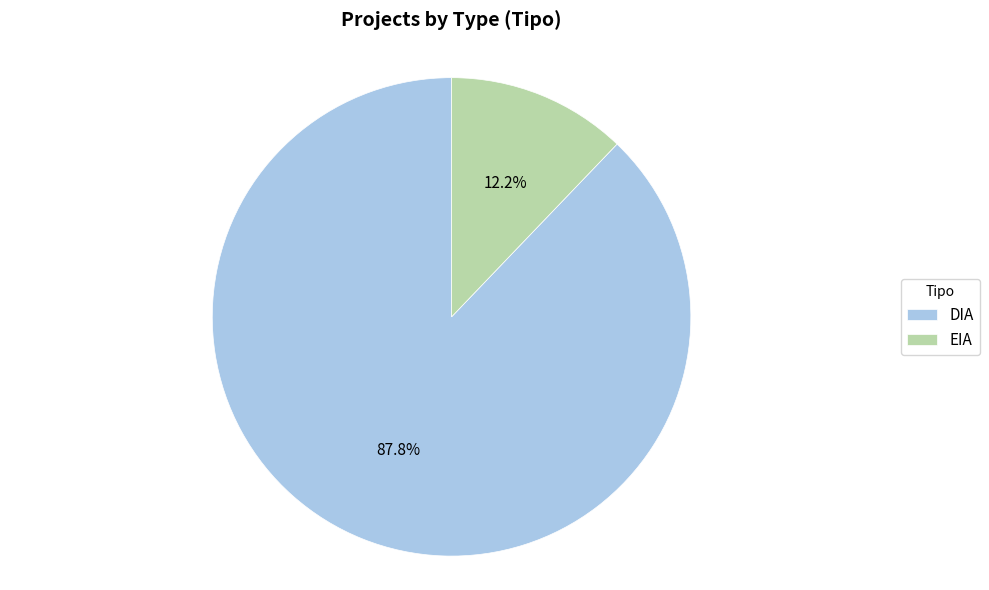

What is the smallest slice in the pie chart?

EIA